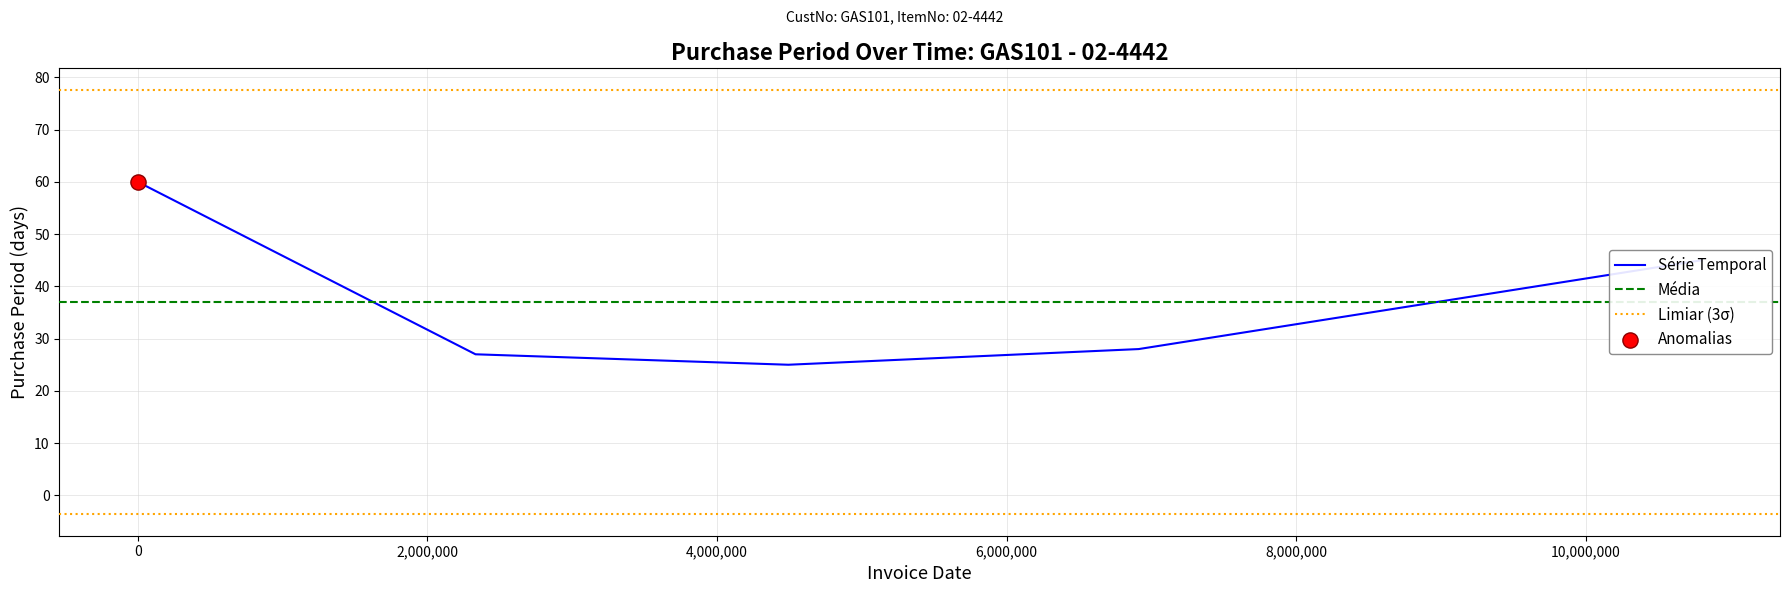

Approximately how many times larger is the value at 2015-09-14 compared to 2015-11-06?

1.0